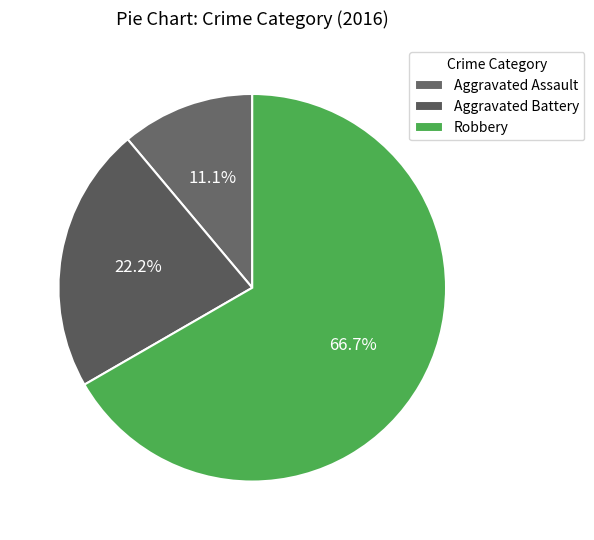

True or false: Robbery accounts for 61% of the total.

False